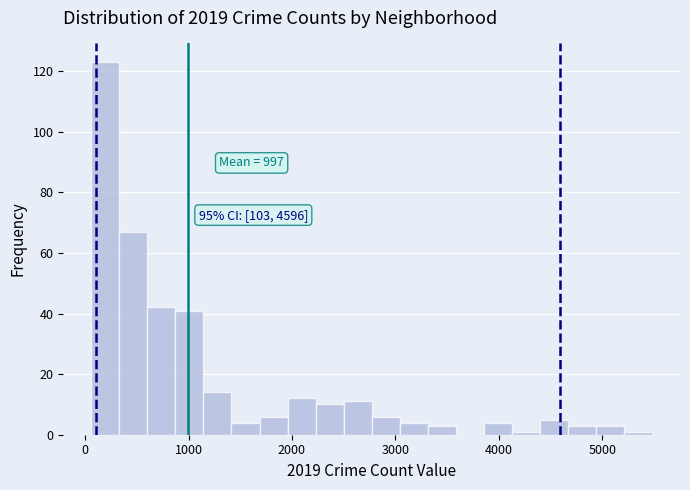

Around what value on the x-axis is the tallest bar? Give the approximate position of its centre, as read against the axis.

200